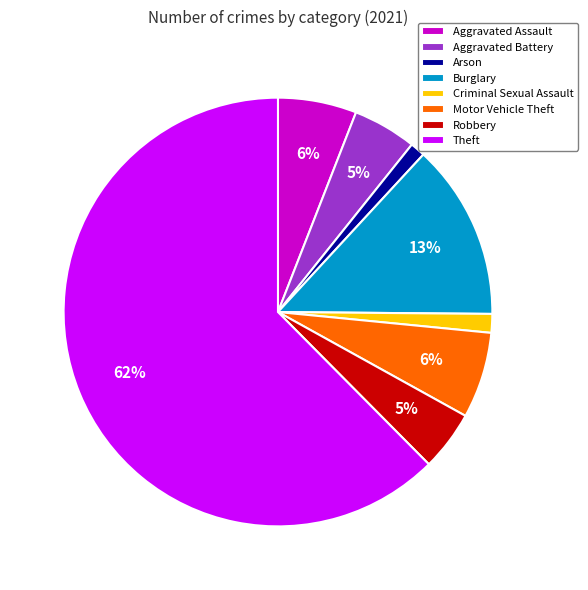

Which category has the biggest portion of the pie?

Theft